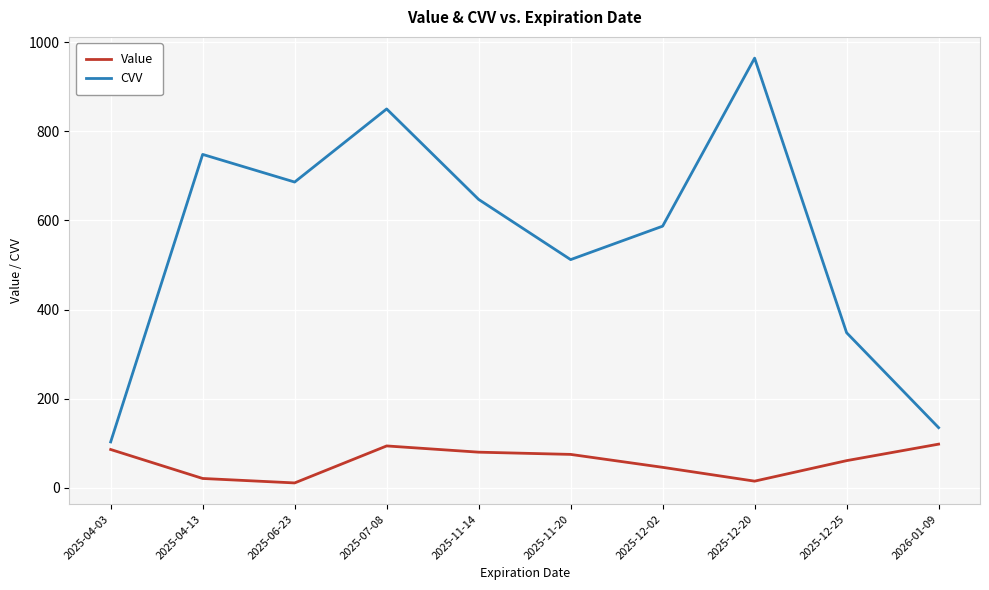

At 2025-04-13, list the series in order from smallest to largest.

Value, CVV